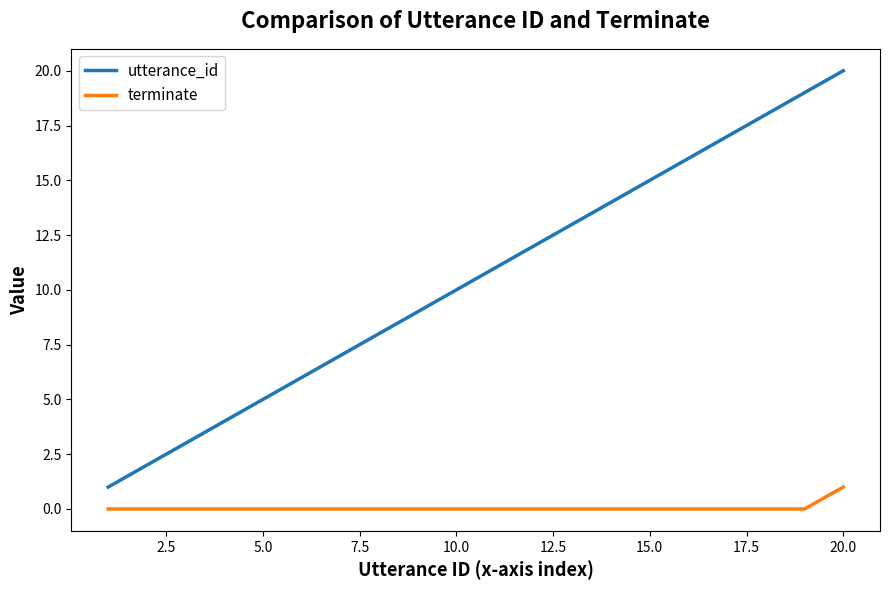

Reading right to left, list all the values displayed in this chart.

utterance_id: 20	19	18	17	16	15	14	13	12	11	10	9	8	7	6	5	4	3	2	1
terminate: 1	0	0	0	0	0	0	0	0	0	0	0	0	0	0	0	0	0	0	0